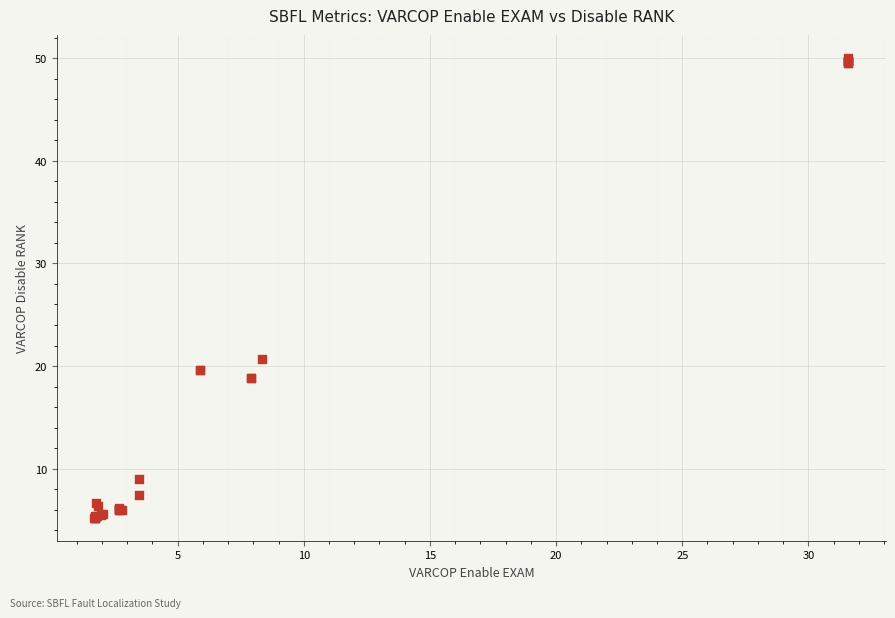

What Y value in the scatter plot is closest to 27?

20.7